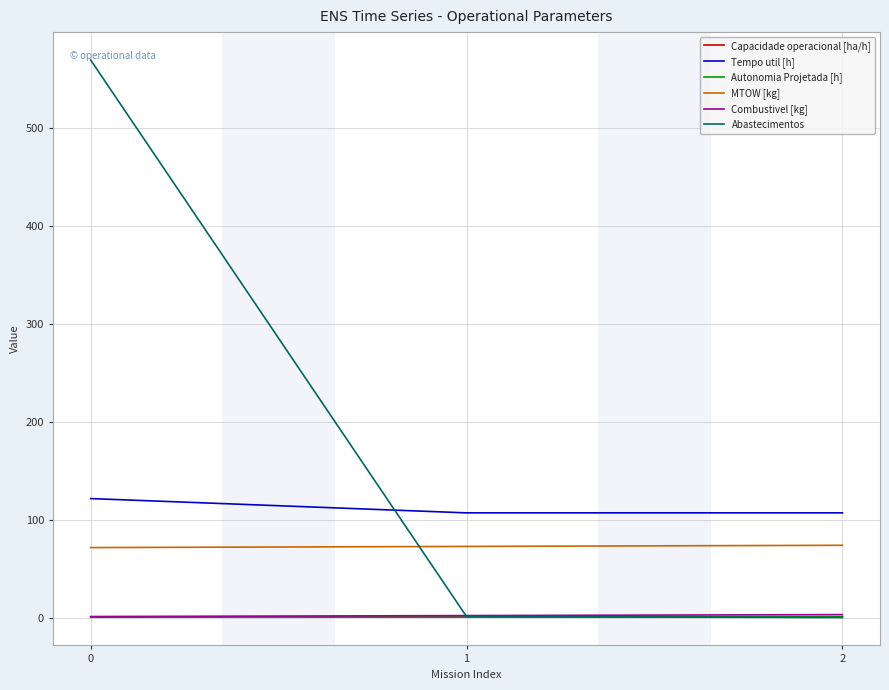

What is the spread (max minus min) of values at 0?

569.8